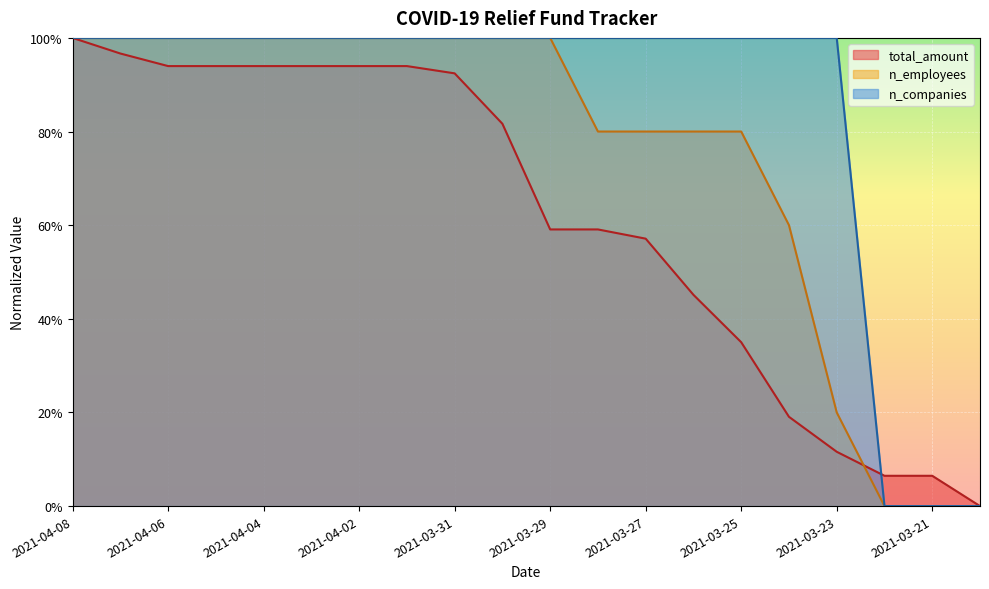

What is the label of the 15th point from the left?

2021-03-25